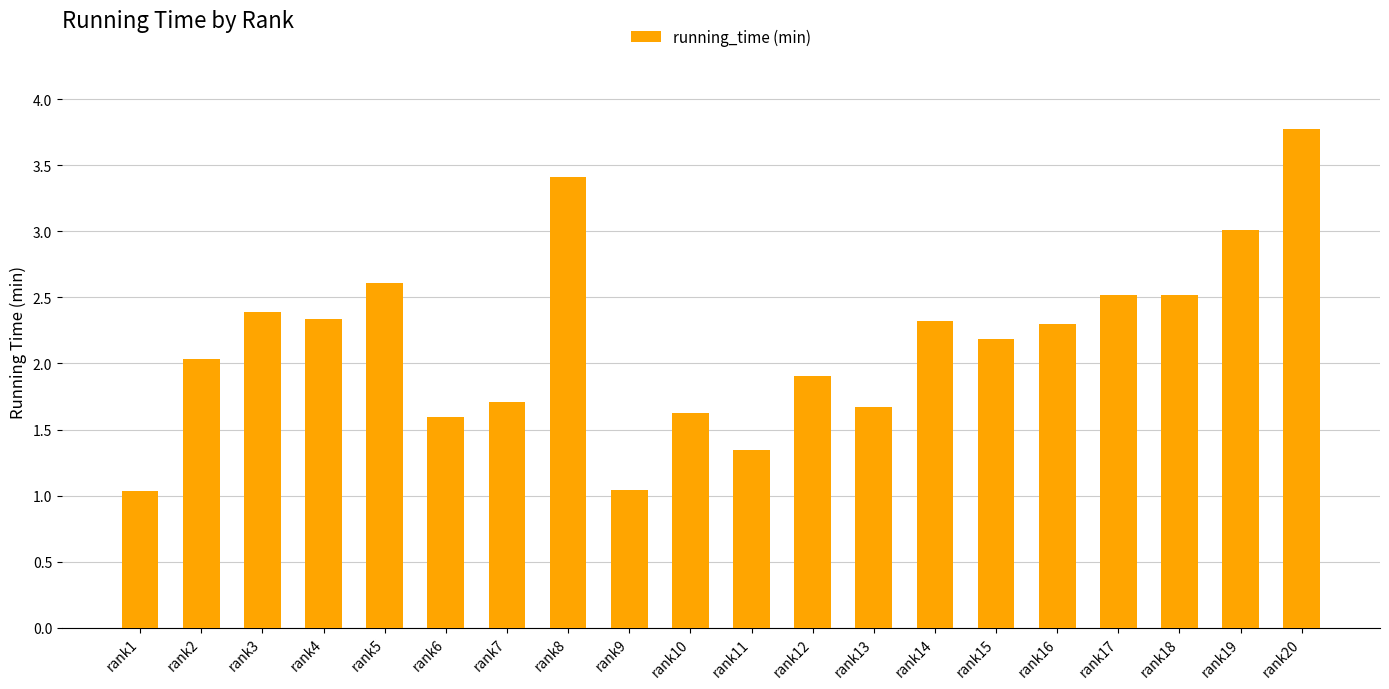

The value at rank9 is 1.0. True or false?

True